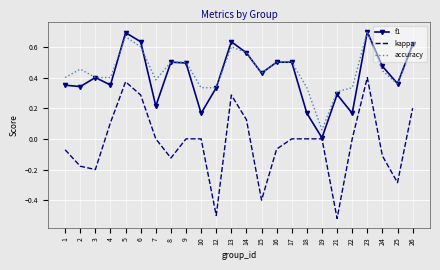

At which category does accuracy reach its first local peak?

2